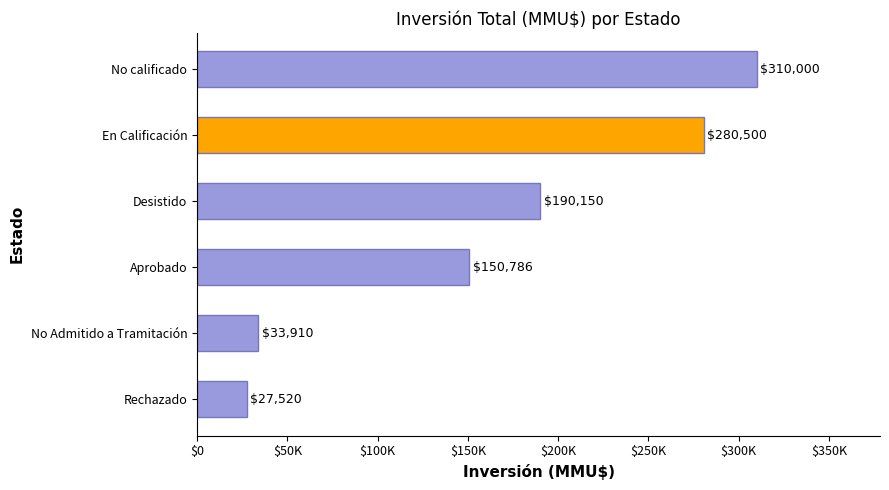

Rank the categories by value from lowest to highest.

Rechazado, No Admitido a Tramitación, Aprobado, Desistido, En Calificación, No calificado